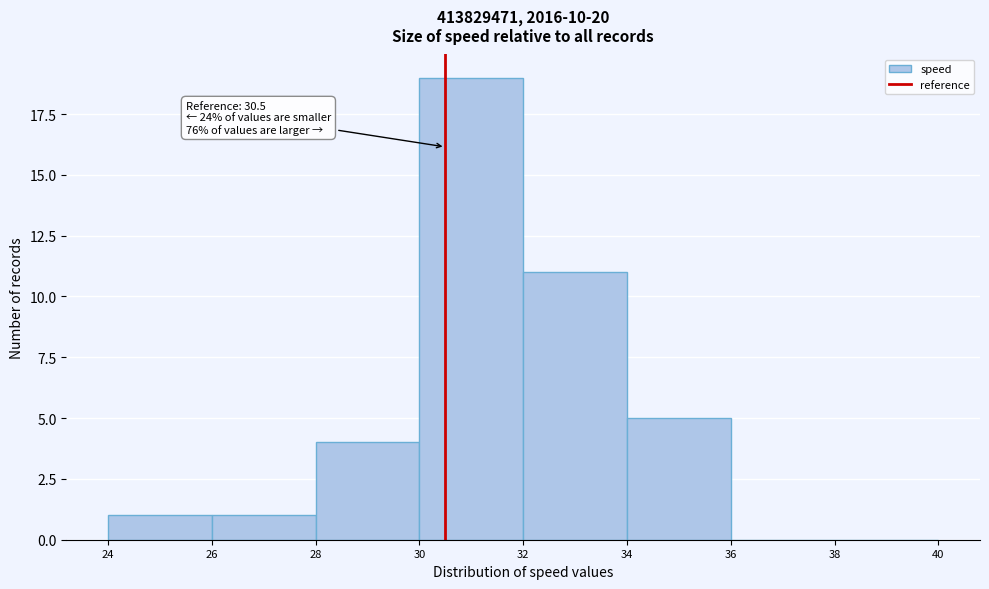

Over which range of the x-axis is the bar tallest?

30 to 32